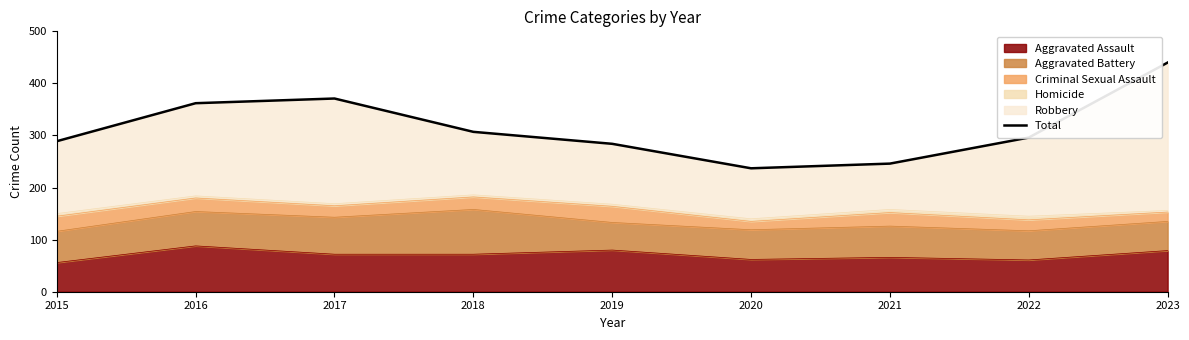

What is the difference between the maximum and minimum values?

203